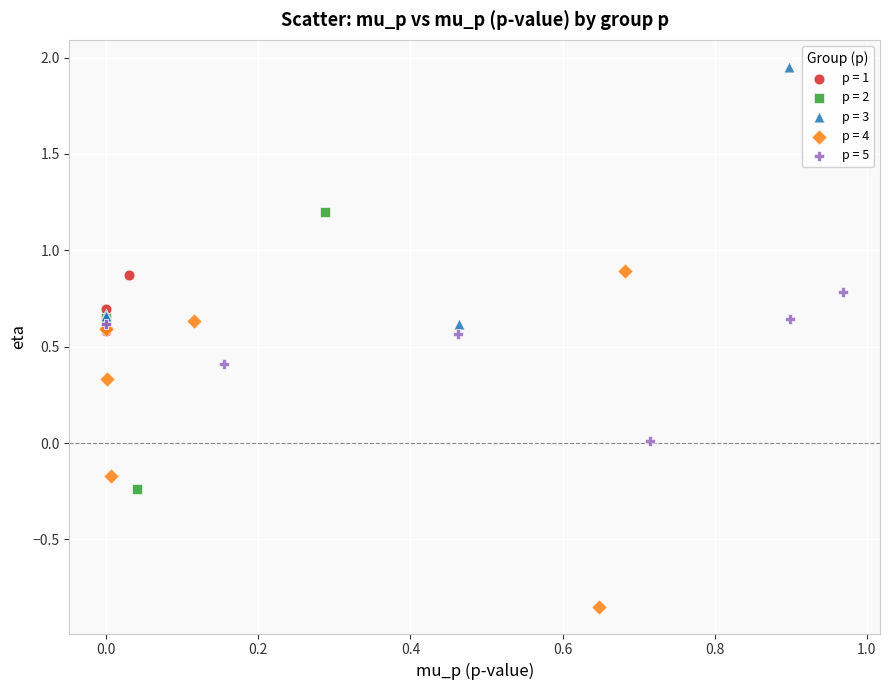

Which series has the largest Y range (max minus min)?

p = 4